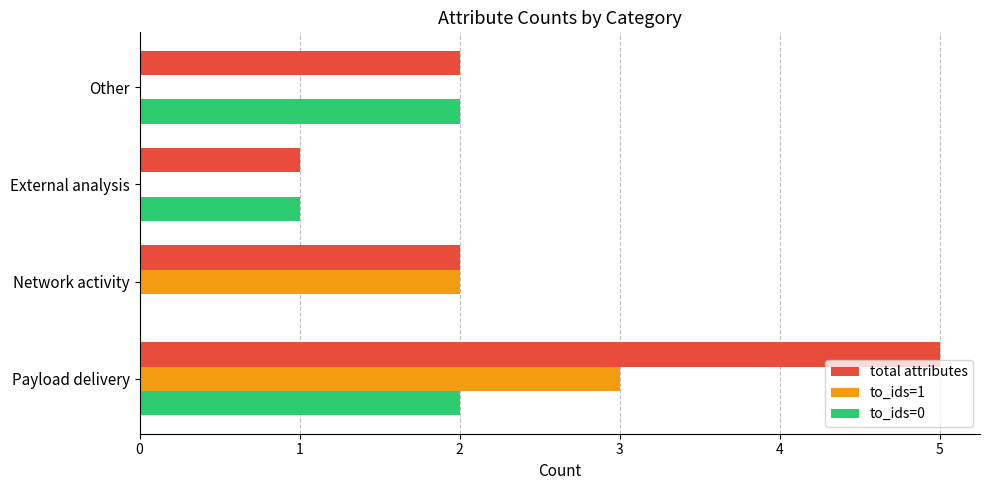

Is it true that to_ids=1 equals 2 at External analysis?

False